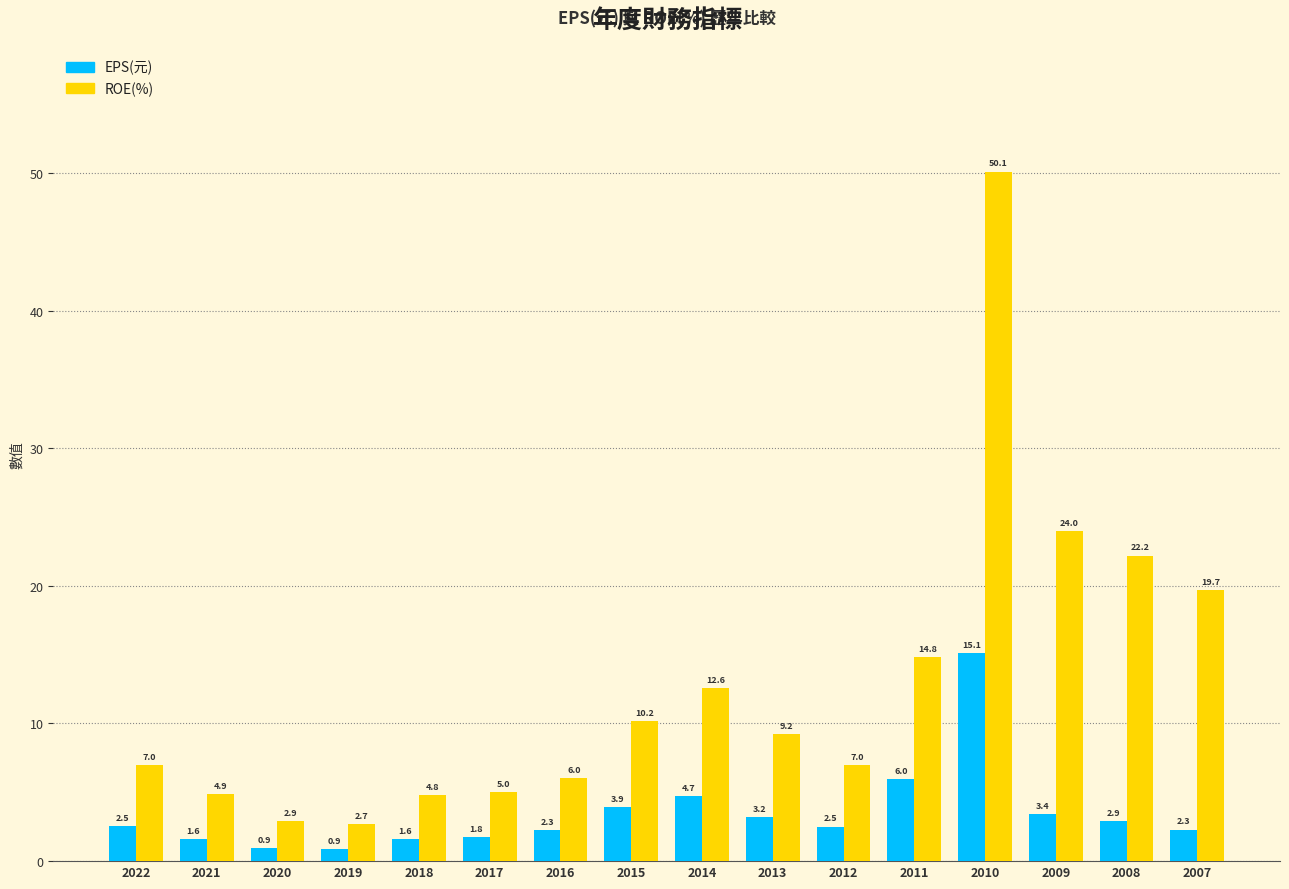

What is the difference between the maximum and minimum values in the ROE(%) series?

47.4